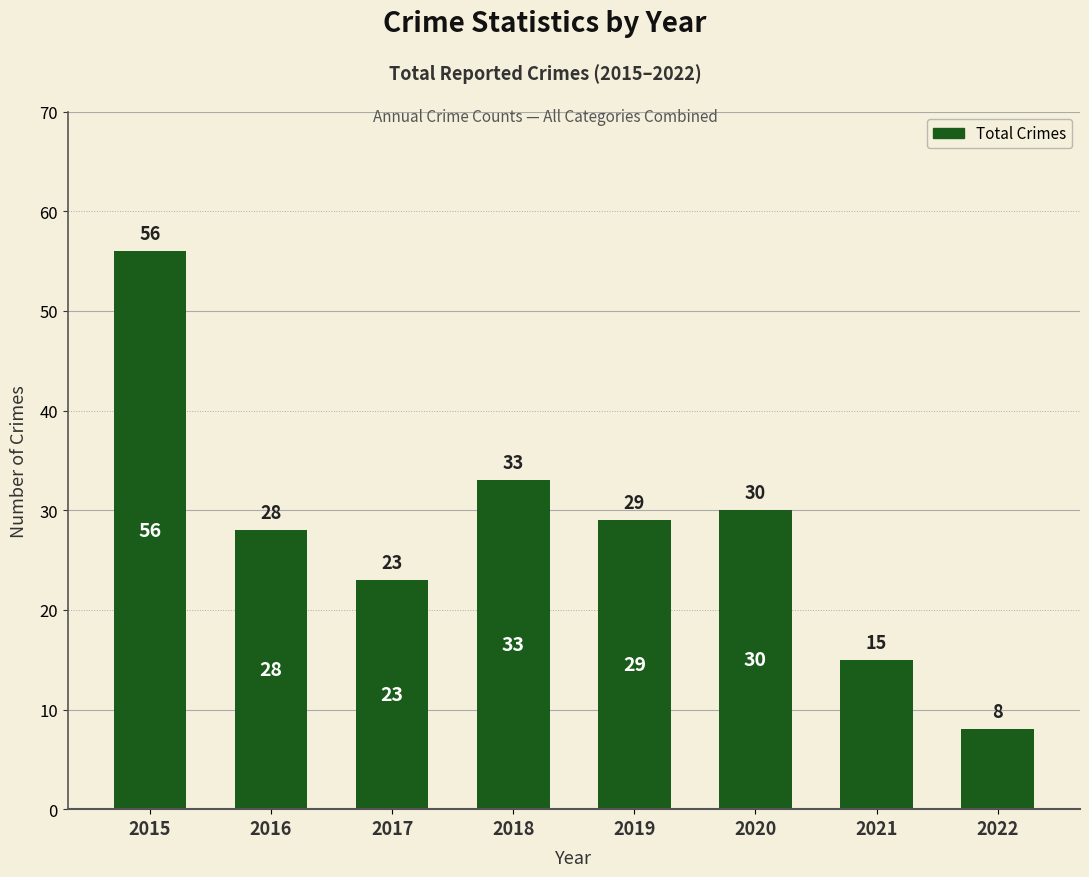

List the labels in order of value, smallest first.

2022, 2021, 2017, 2016, 2019, 2020, 2018, 2015